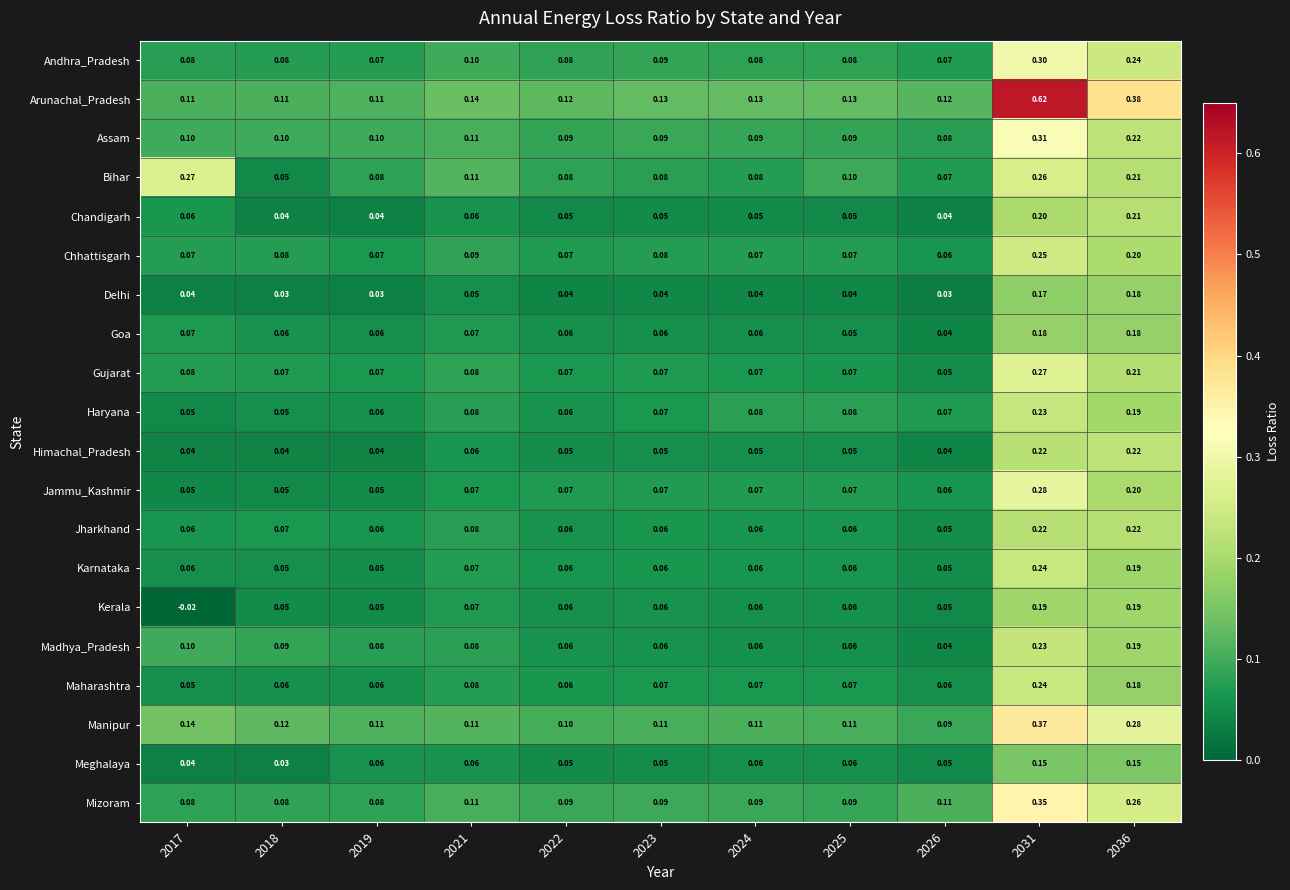

Is the value of Gujarat at 2031 greater than the value of Madhya_Pradesh at 2017?

Yes